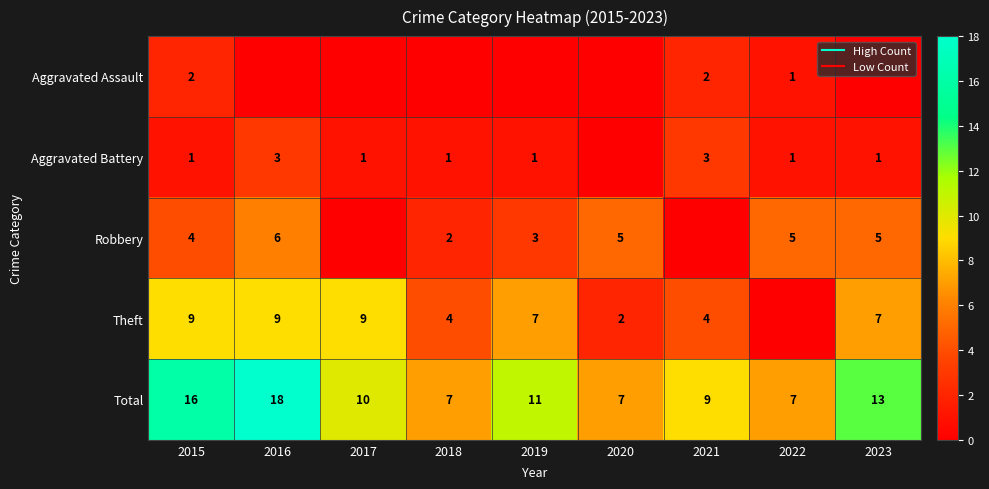

Where does the Robbery series first go above 4?

2016